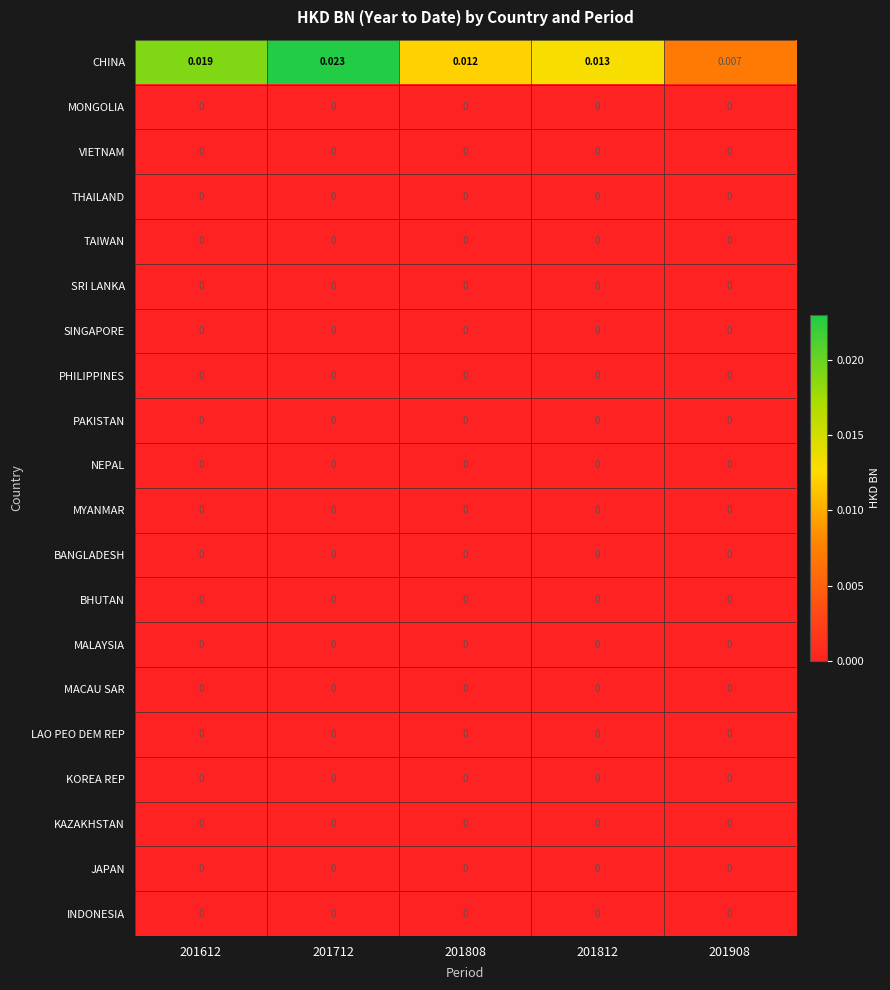

Which series has the largest total across all categories?

CHINA